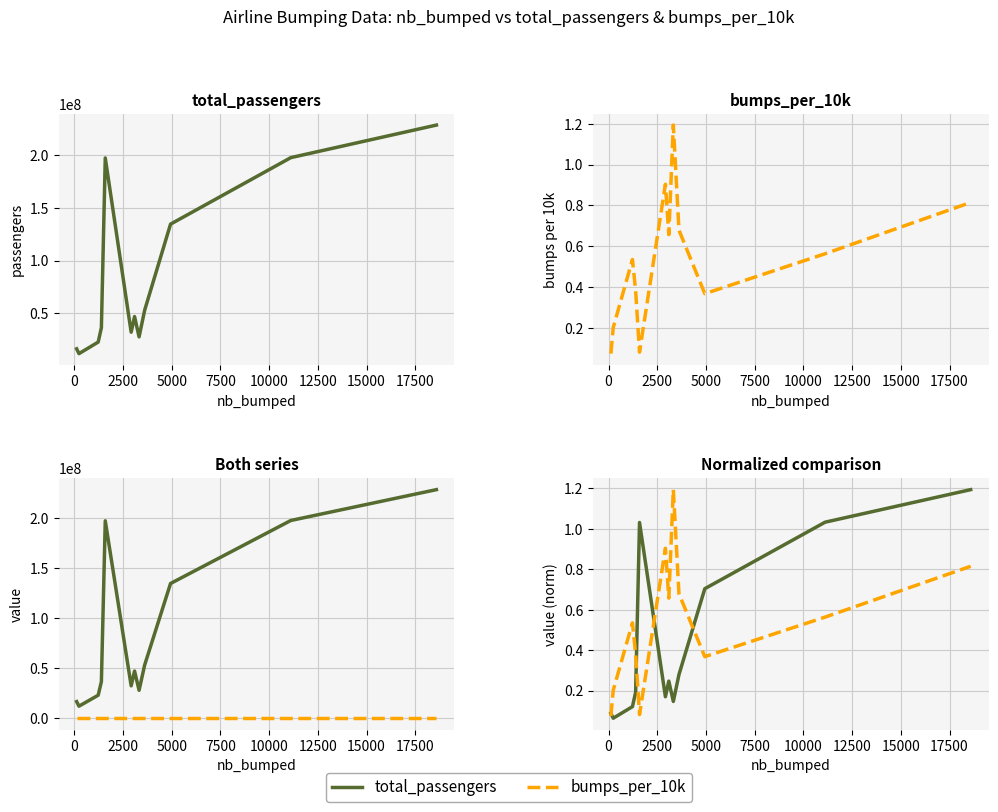

Between 12500 and 5000, which is larger?

12500